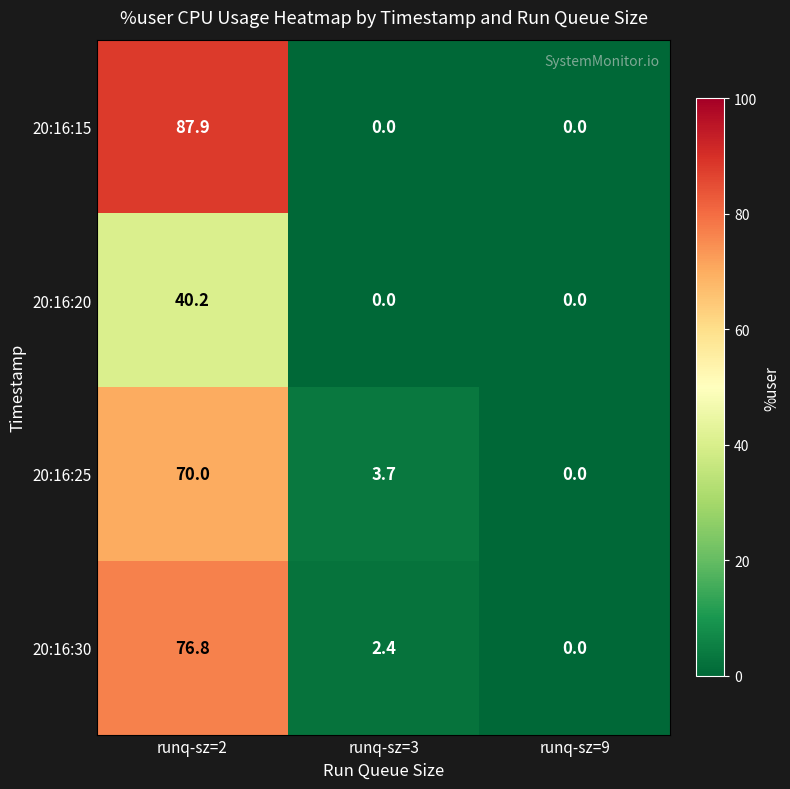

Where does the 20:16:25 series first go above 3?

runq-sz=2